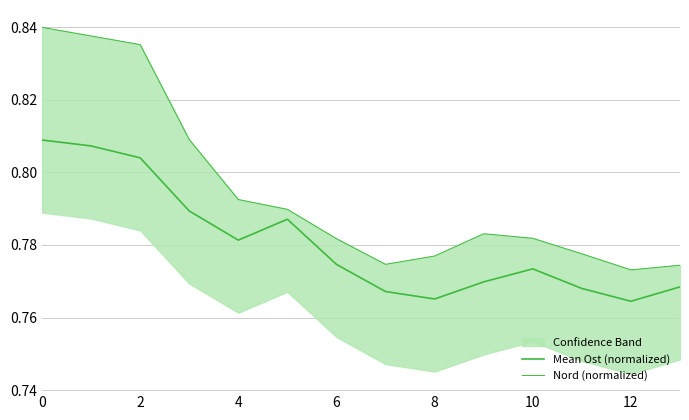

How many interior local peaks does the Nord (normalized) series have?

1